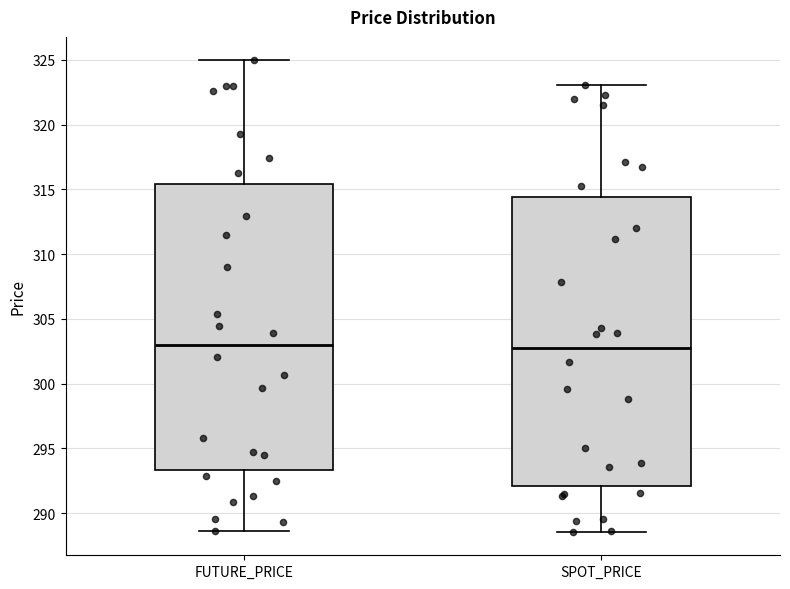

Where does the upper whisker of the box for FUTURE_PRICE end on the y-axis? The values are not printed on the chart, so give them approximately, as read against the axis.

325.0